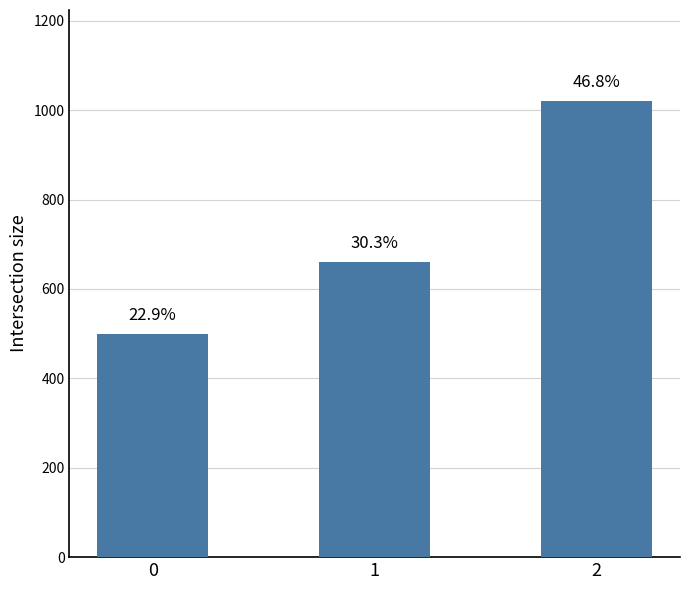

At which category does the chart reach its peak across all series?

2